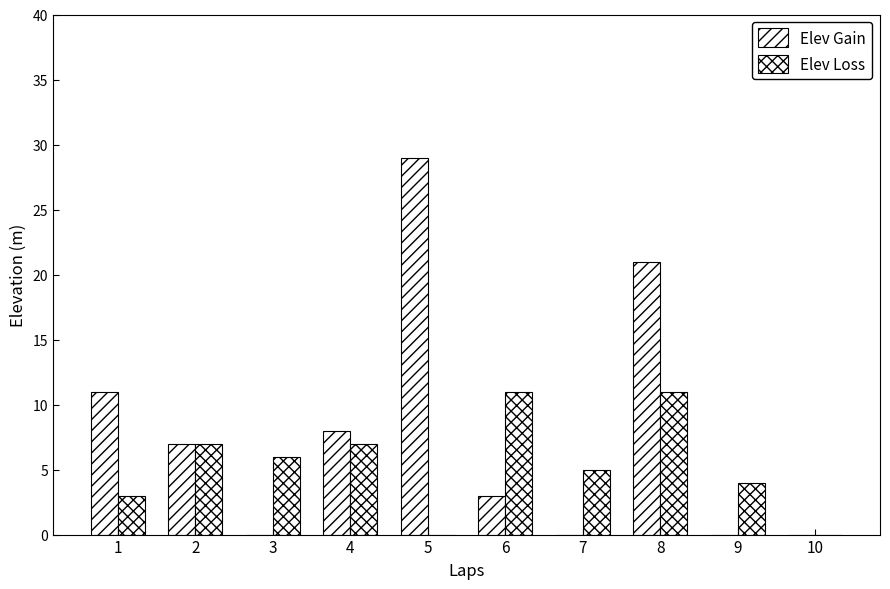

How many data points does each series have?

10